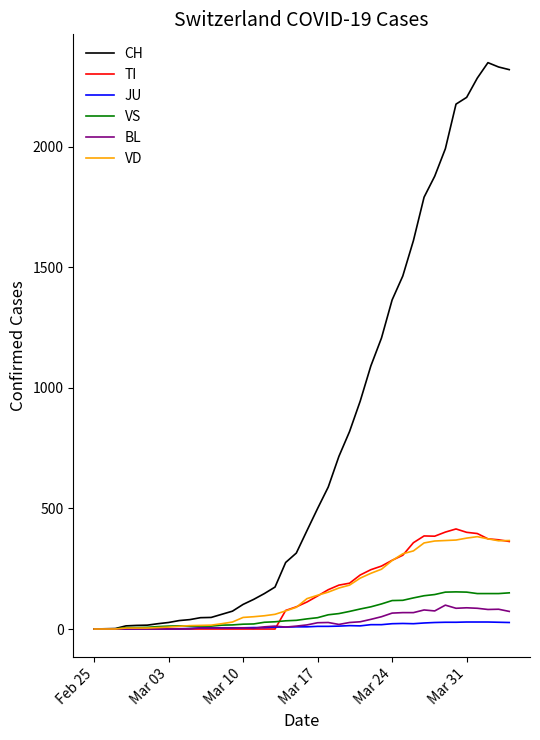

What is the maximum value shown in the chart?

2349